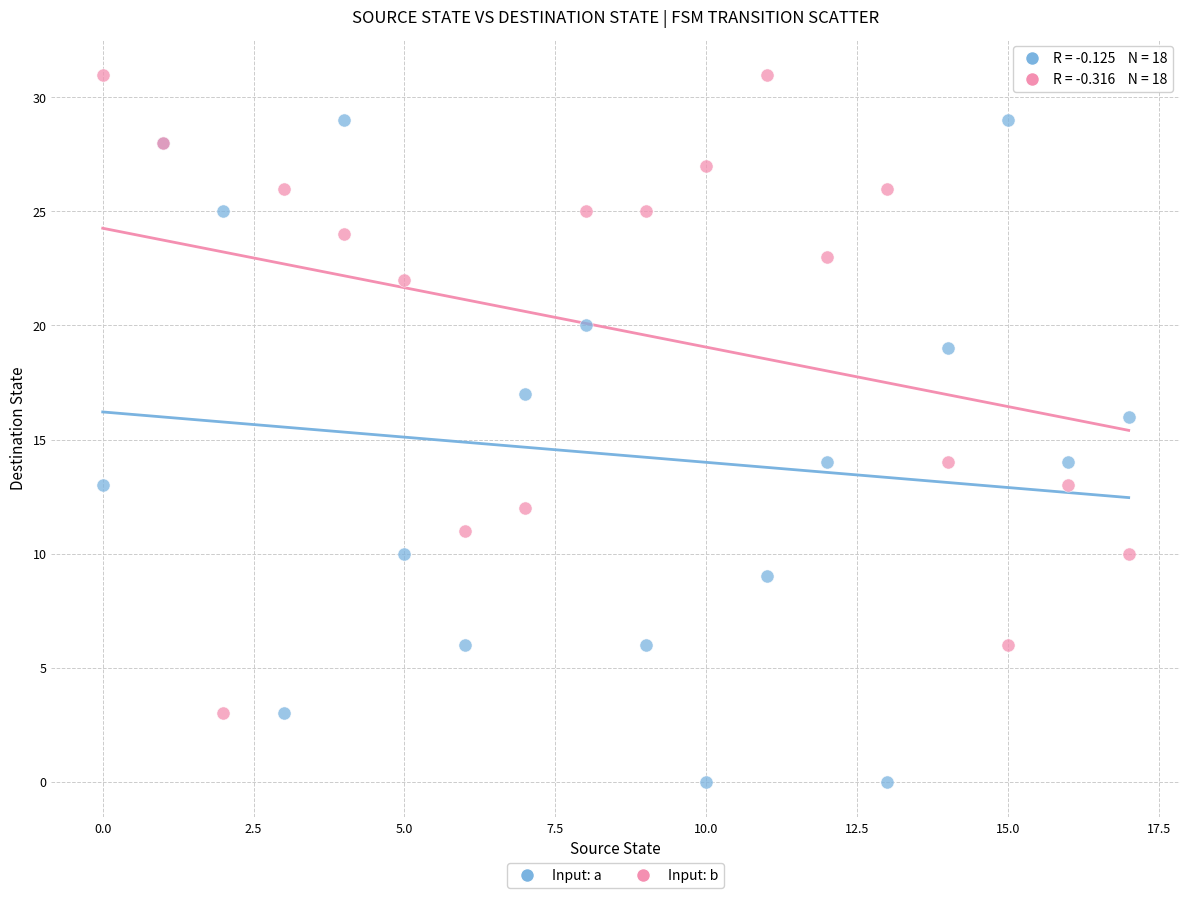

Which series contains the highest Y value?

Input: b